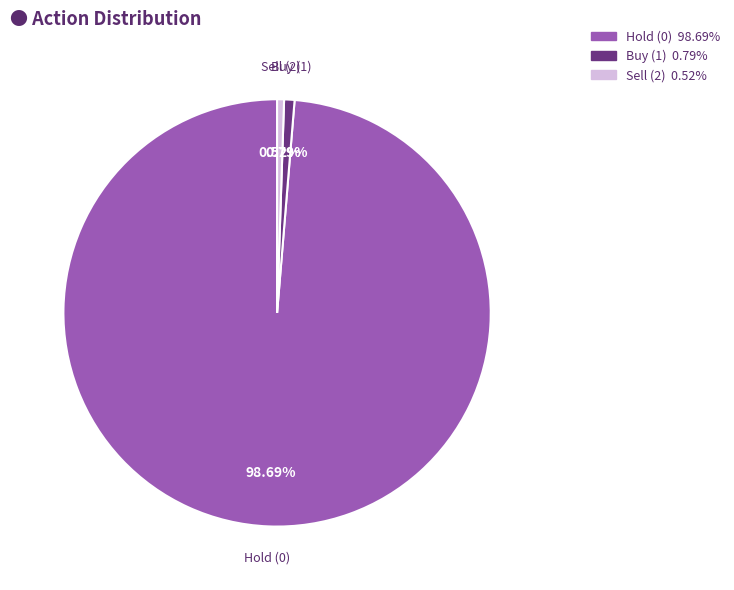

Is there any slice that represents more than half of the pie?

Yes